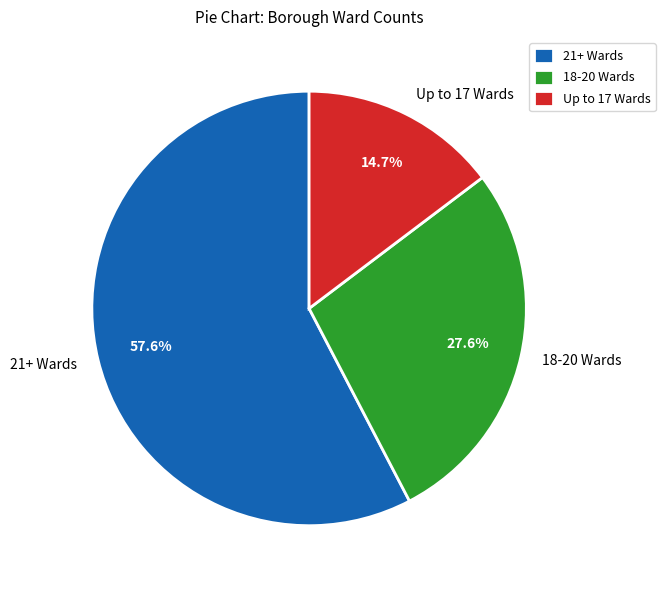

How much of the chart is everything except Up to 17 Wards?

85.3%